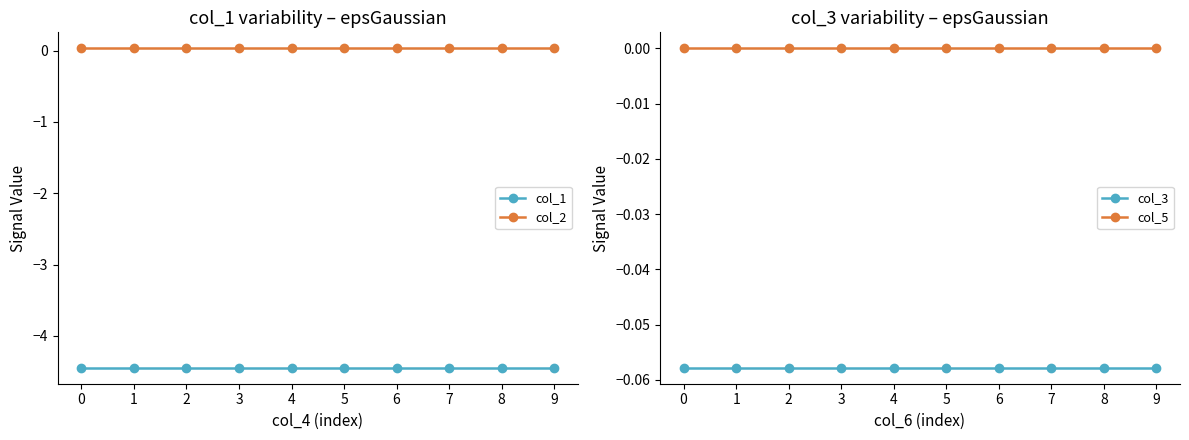

What is the total value across all series at 1?

-4.5